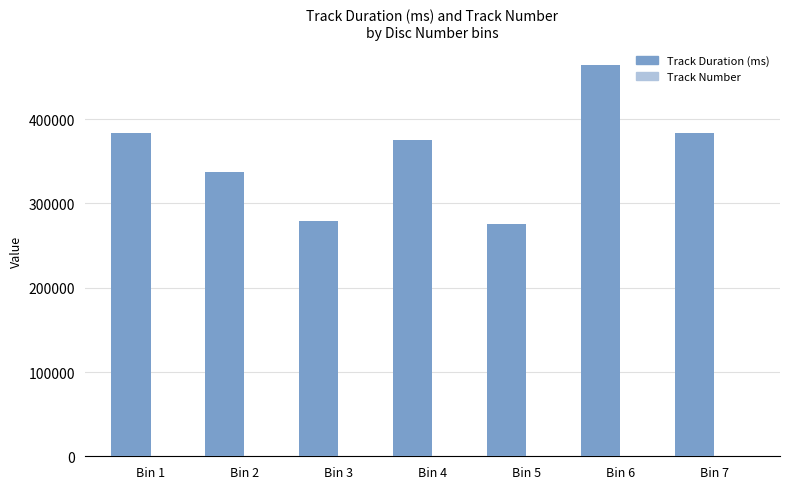

The value of Track Duration (ms) at Bin 5 is 144617. True or false?

False